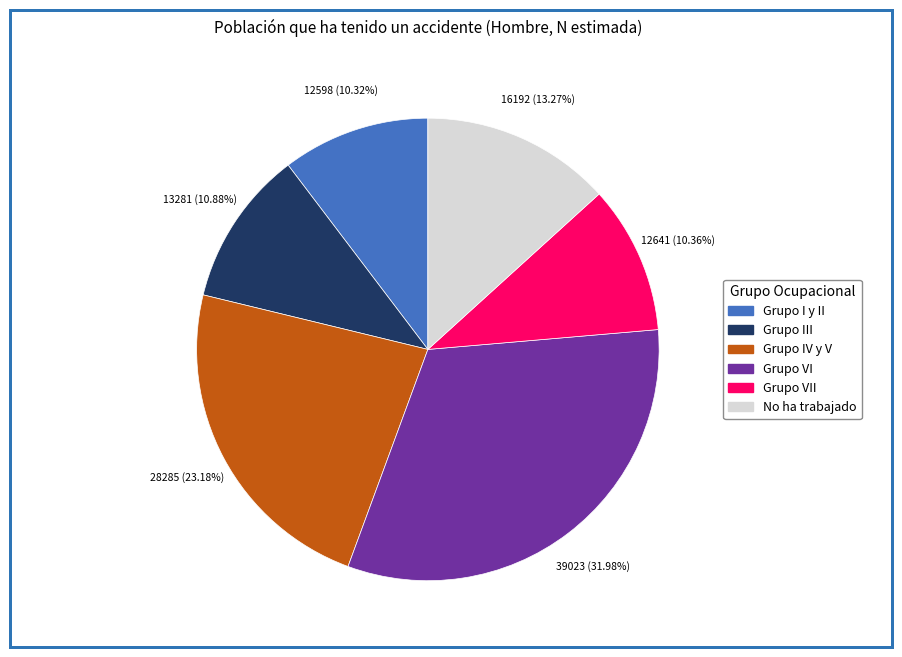

Is there a majority slice in this chart?

No